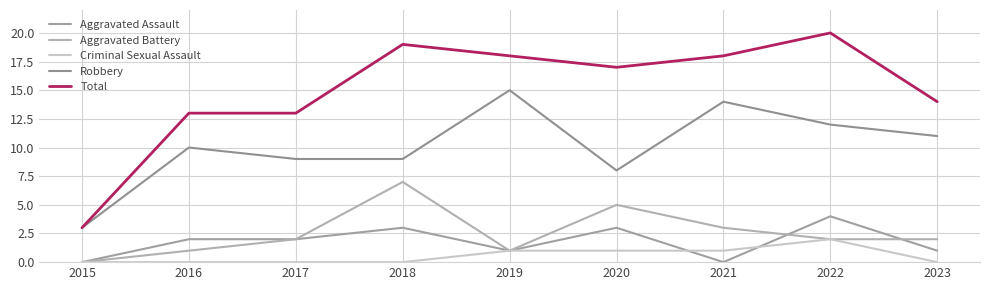

Reading left to right, list all the values displayed in this chart.

Aggravated Assault: 2015=0	2016=2	2017=2	2018=3	2019=1	2020=3	2021=0	2022=4	2023=1
Aggravated Battery: 2015=0	2016=1	2017=2	2018=7	2019=1	2020=5	2021=3	2022=2	2023=2
Criminal Sexual Assault: 2015=0	2016=0	2017=0	2018=0	2019=1	2020=1	2021=1	2022=2	2023=0
Robbery: 2015=3	2016=10	2017=9	2018=9	2019=15	2020=8	2021=14	2022=12	2023=11
Total: 2015=3	2016=13	2017=13	2018=19	2019=18	2020=17	2021=18	2022=20	2023=14